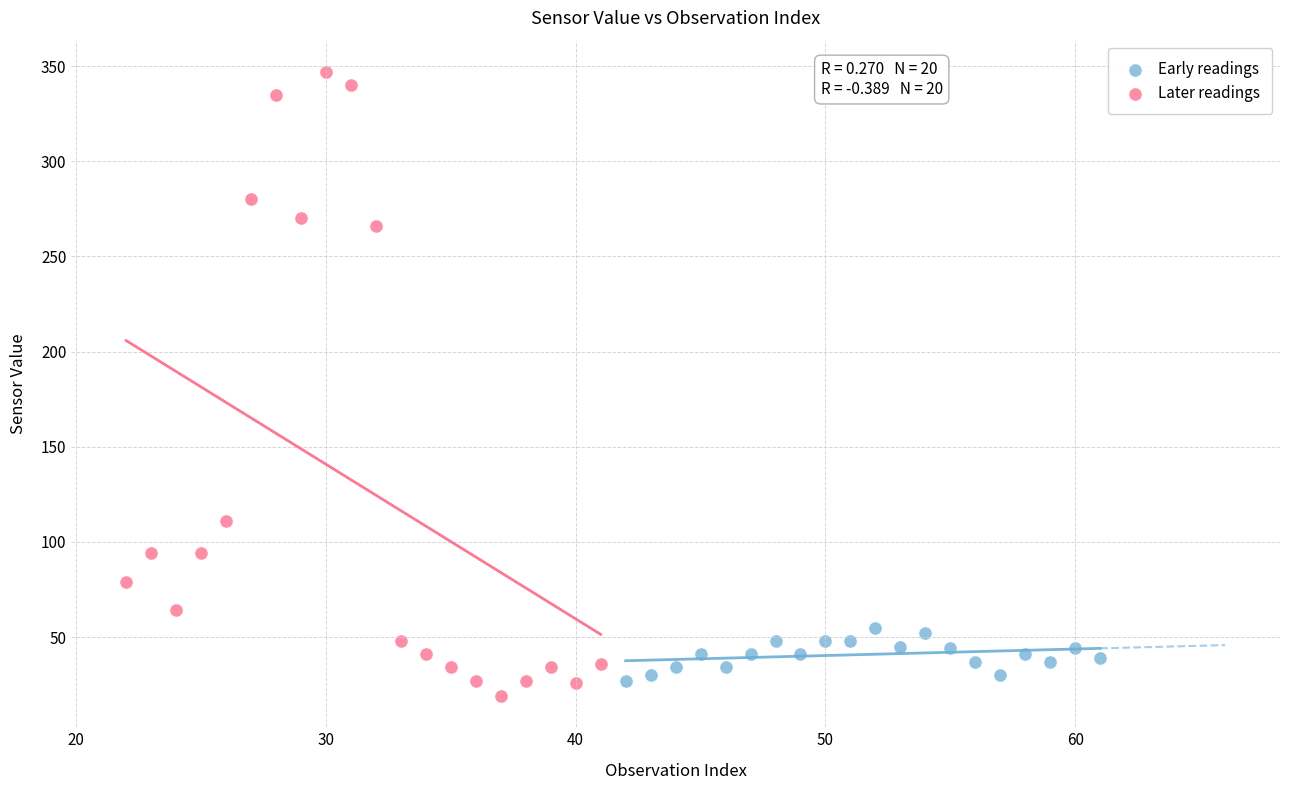

What are all the series names shown in the legend?

Early readings, Later readings